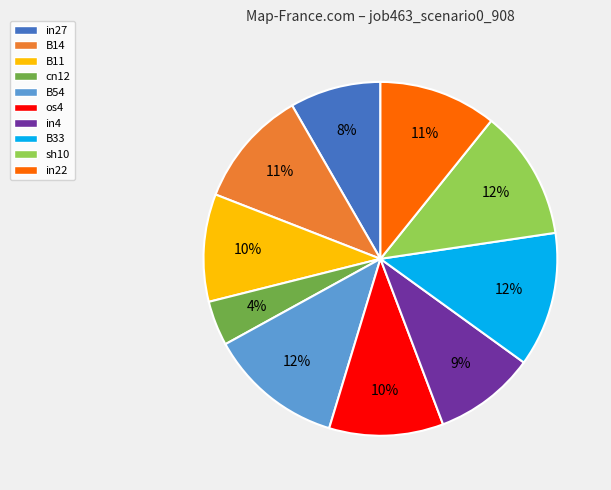

What percentage is the B54 slice, to the nearest percent?

12%